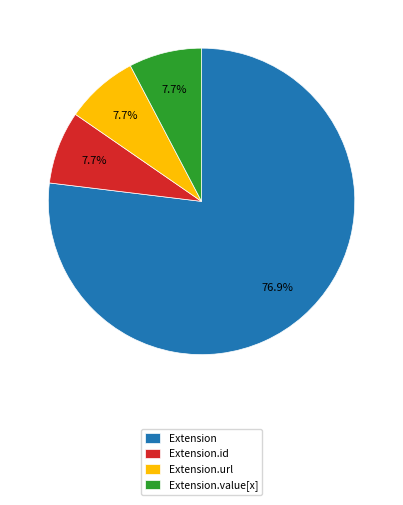

To the nearest percent, what is the average slice percentage?

25%